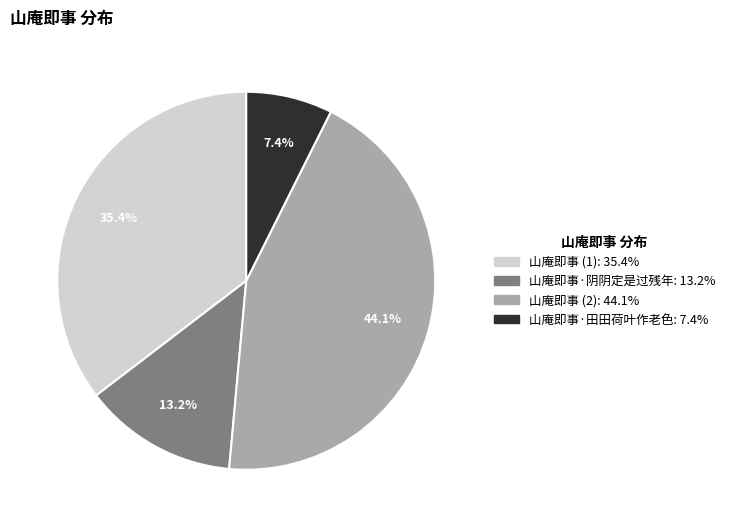

Which category has the smallest portion of the pie?

山庵即事·田田荷叶作老色